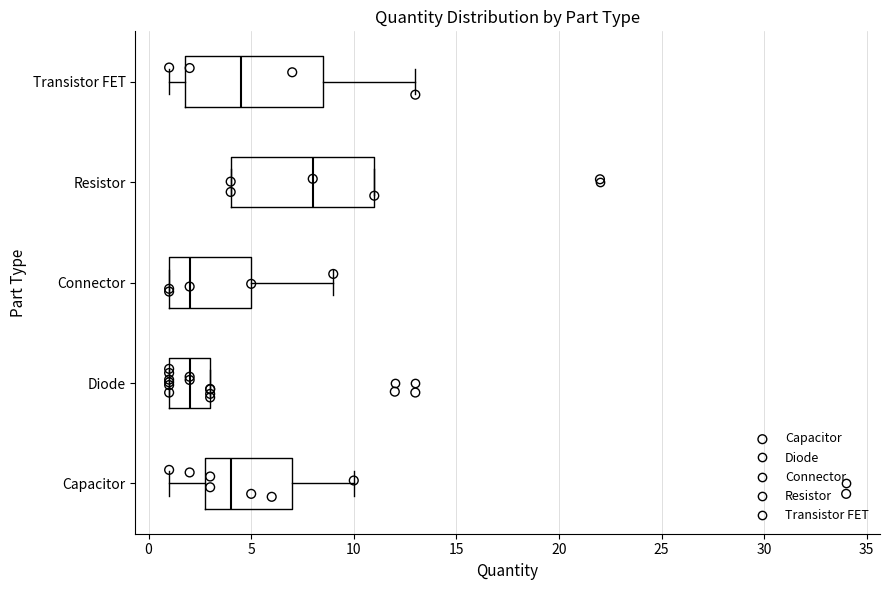

Reading bottom to top, transcribe this box plot: for each box, give where its median line is, the range the box spans, and where its two whiskers end, as read against the x-axis. The values are not printed on the chart, so give them approximately, as read against the axis.

Capacitor: median 4.0, box 3.0 to 7.0, whiskers 1.0 to 10.0
Diode: median 2.0, box 1.0 to 3.0, whiskers 1.0 to 3.0
Connector: median 2.0, box 1.0 to 5.0, whiskers 1.0 to 9.0
Resistor: median 8.0, box 4.0 to 11.0, whiskers 4.0 to 11.0
Transistor FET: median 4.5, box 2.0 to 8.5, whiskers 1.0 to 13.0